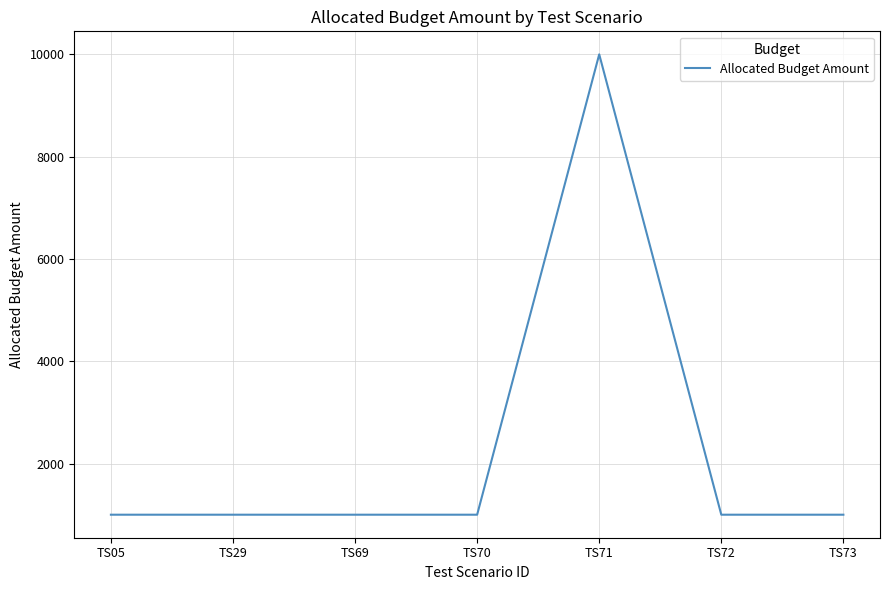

True or false: there are more than 0 points higher than both neighbors.

True